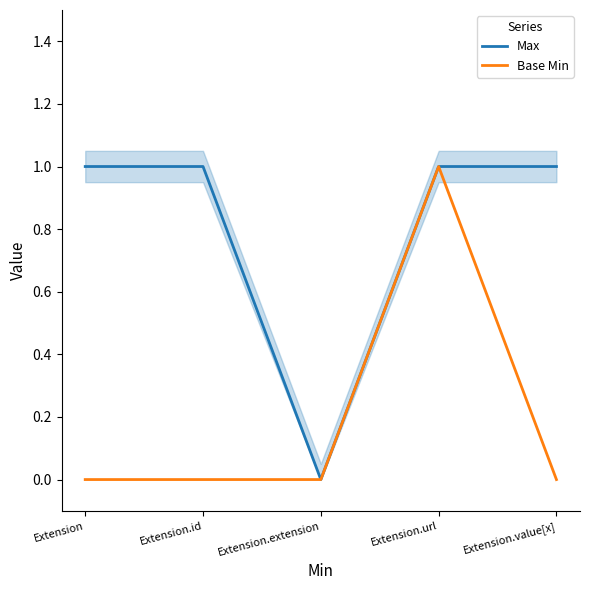

How many lines are shown in the chart?

2